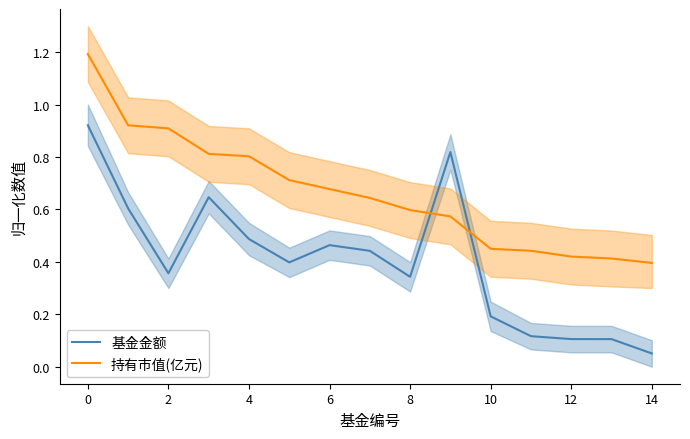

What is the value of the 基金金额 point at the 9th from the left?

0.3